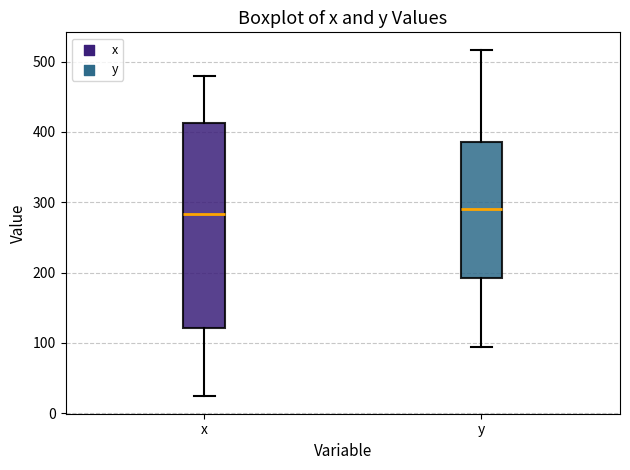

Which box is the tallest, from its lower edge to its upper edge?

x